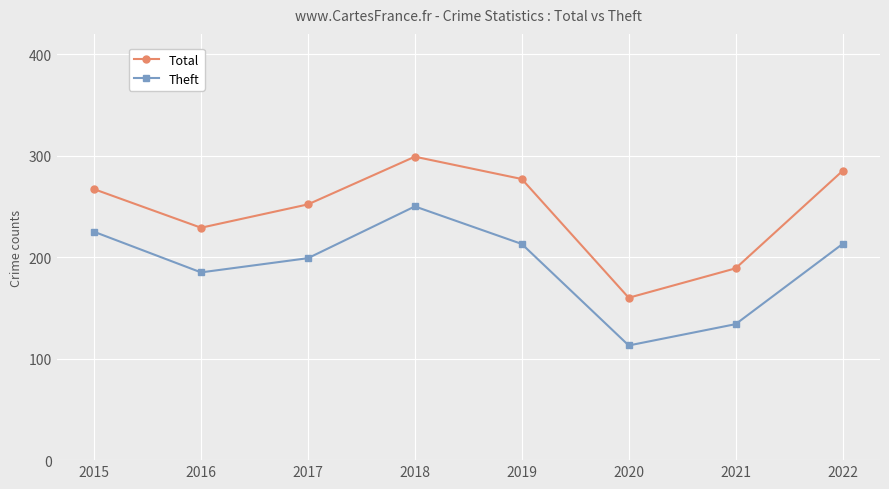

Reading left to right, list all the values displayed in this chart.

Total: 2015=267	2016=229	2017=252	2018=299	2019=277	2020=160	2021=189	2022=285
Theft: 2015=225	2016=185	2017=199	2018=250	2019=213	2020=113	2021=134	2022=213